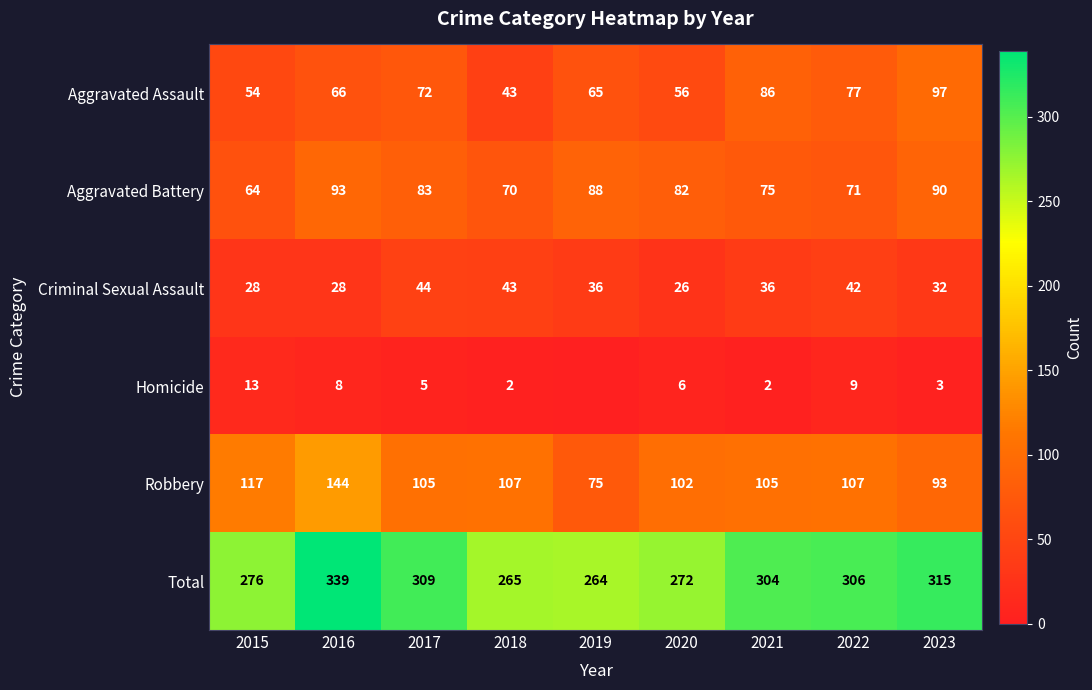

The Aggravated Assault series shows 43 at 2023. True or false?

False